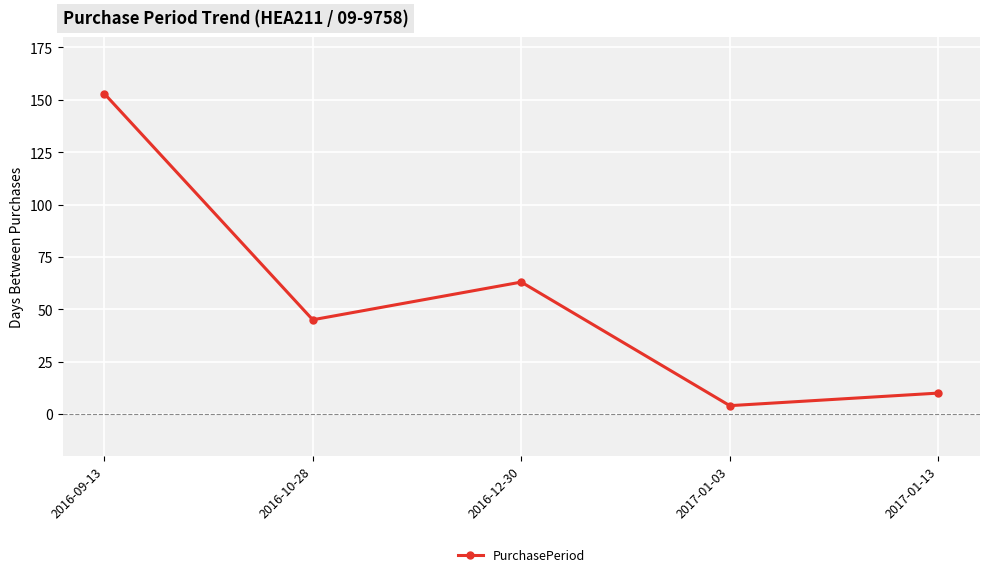

Between 2016-10-28 and 2017-01-13, which is larger?

2016-10-28